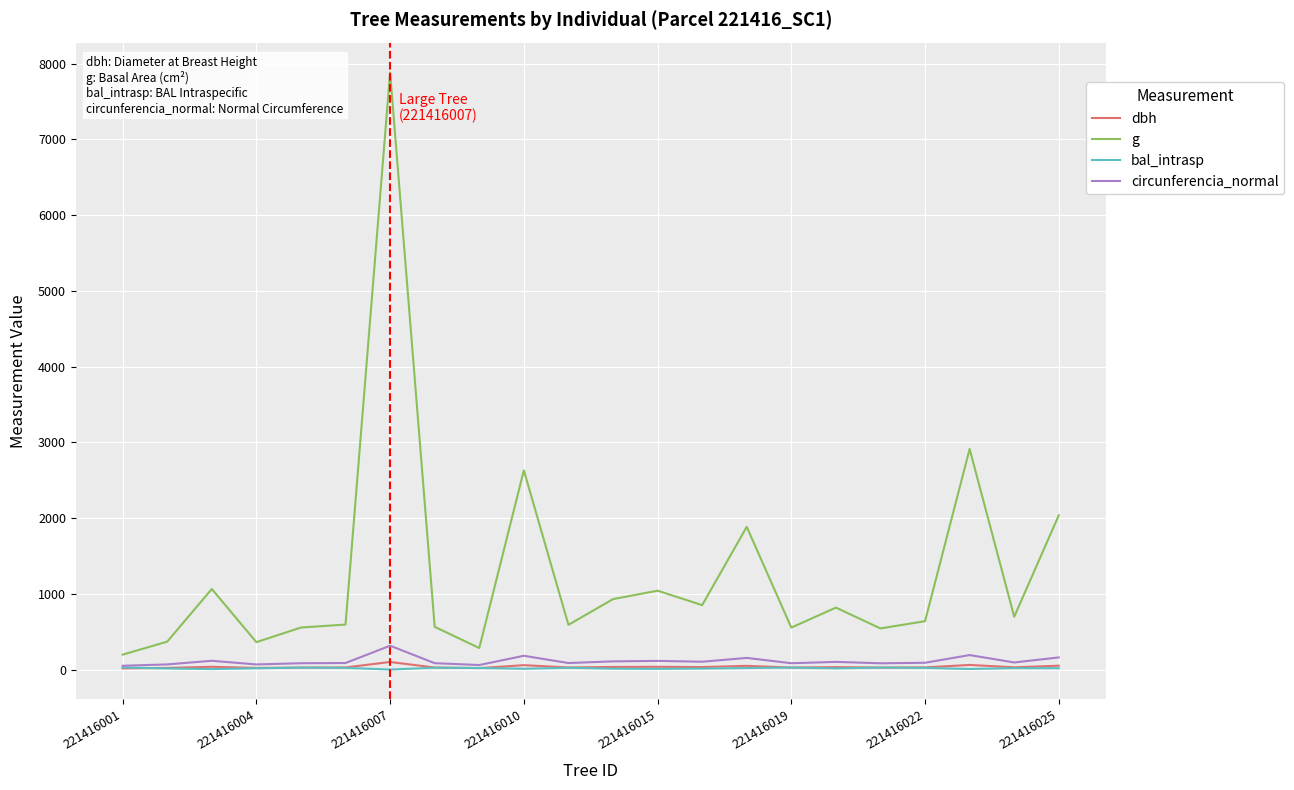

Which series has the largest total across all categories?

g